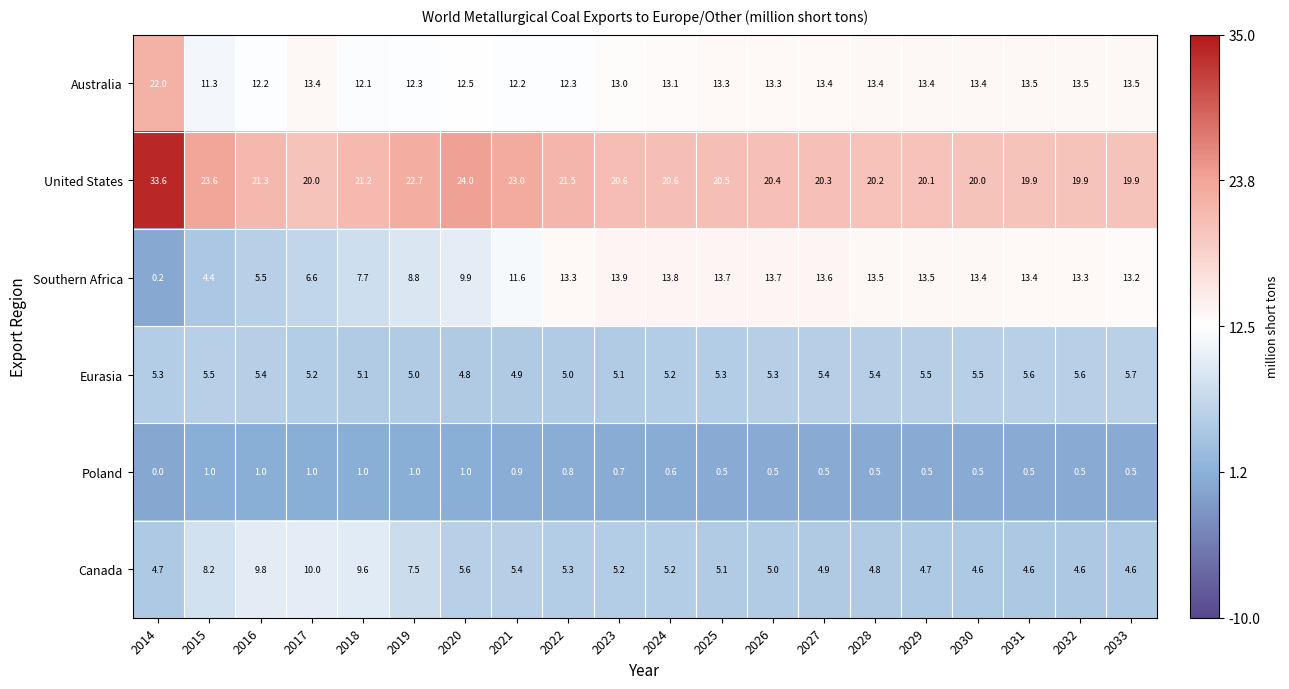

What is the difference between the highest and lowest values at 2022?

20.7